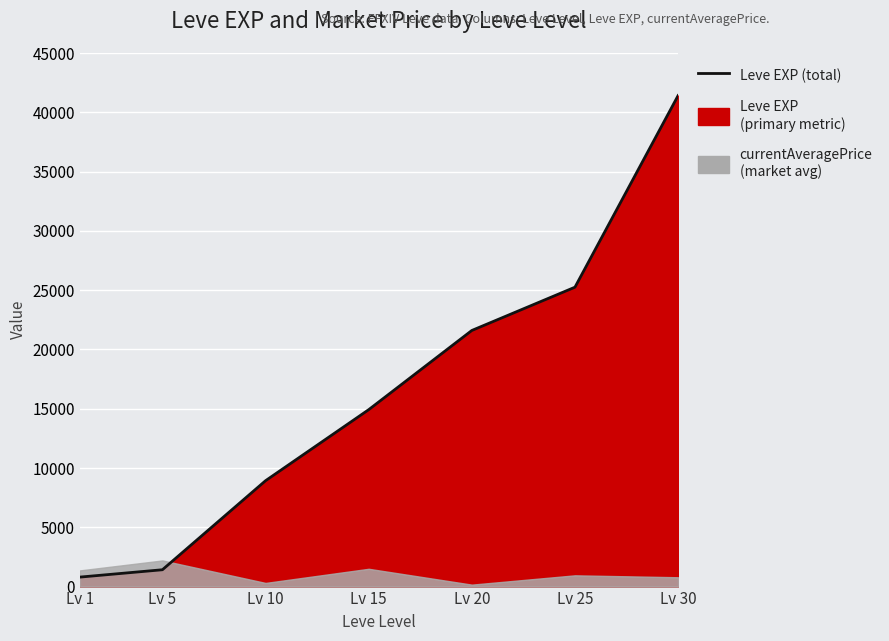

What is the maximum value shown in the chart?

41410